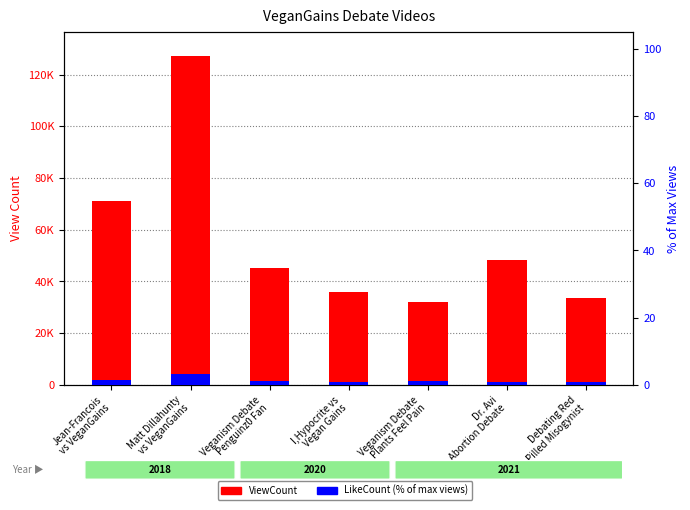

The LikeCount (% of max views) series shows 1.6 at I,Hypocrite vs
Vegan Gains. True or false?

False